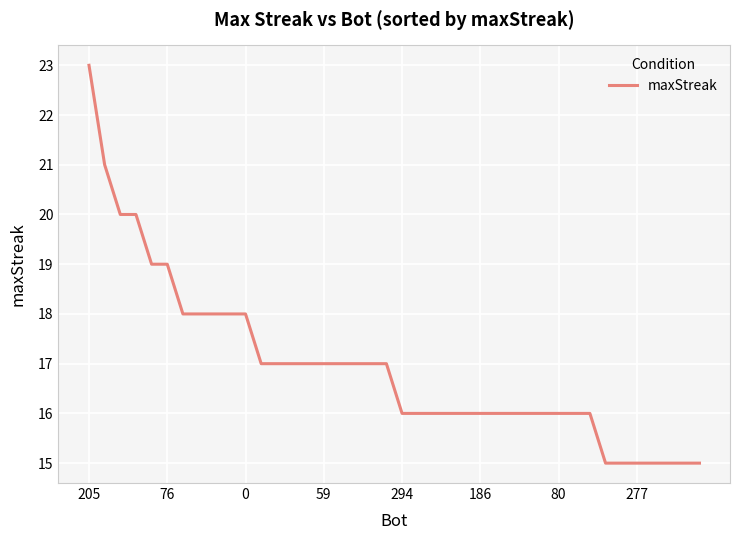

What is the smallest value displayed?

15